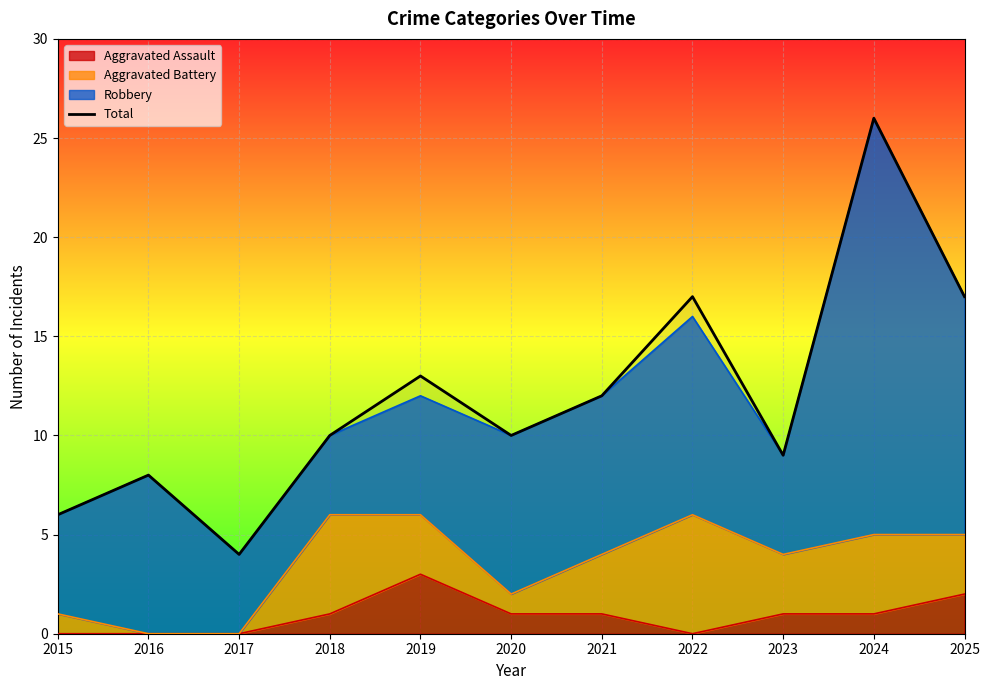

Is it true that the value at 2017 is 4?

True